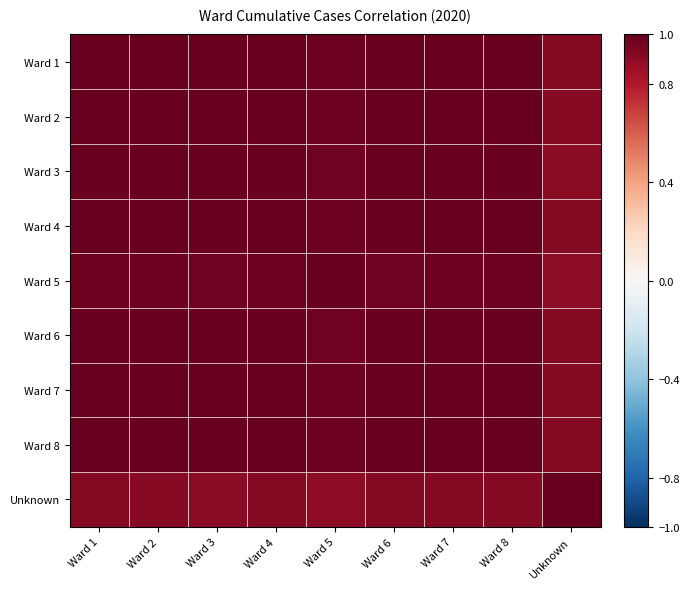

What is the difference between the highest and lowest values at Ward 5?

0.1